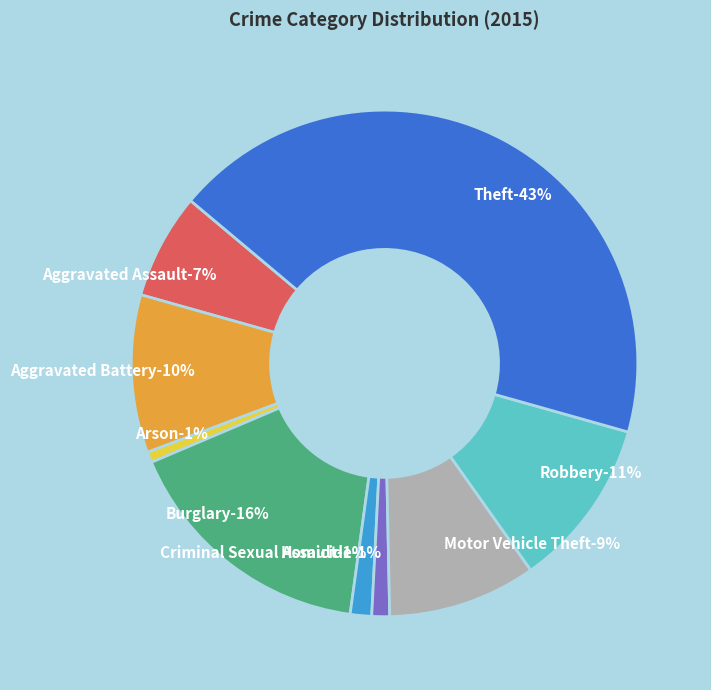

How many segments does this pie chart have?

9